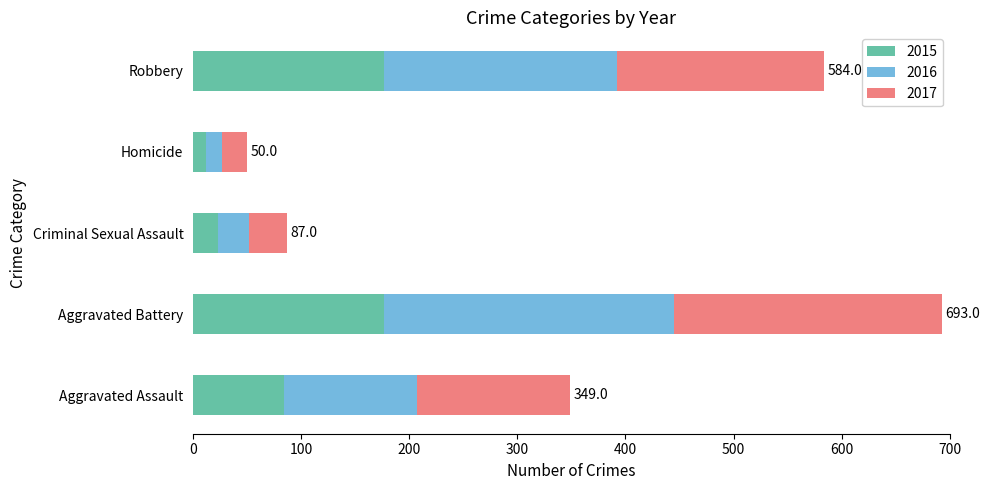

What is the difference between the maximum and minimum values in the 2015 series?

165